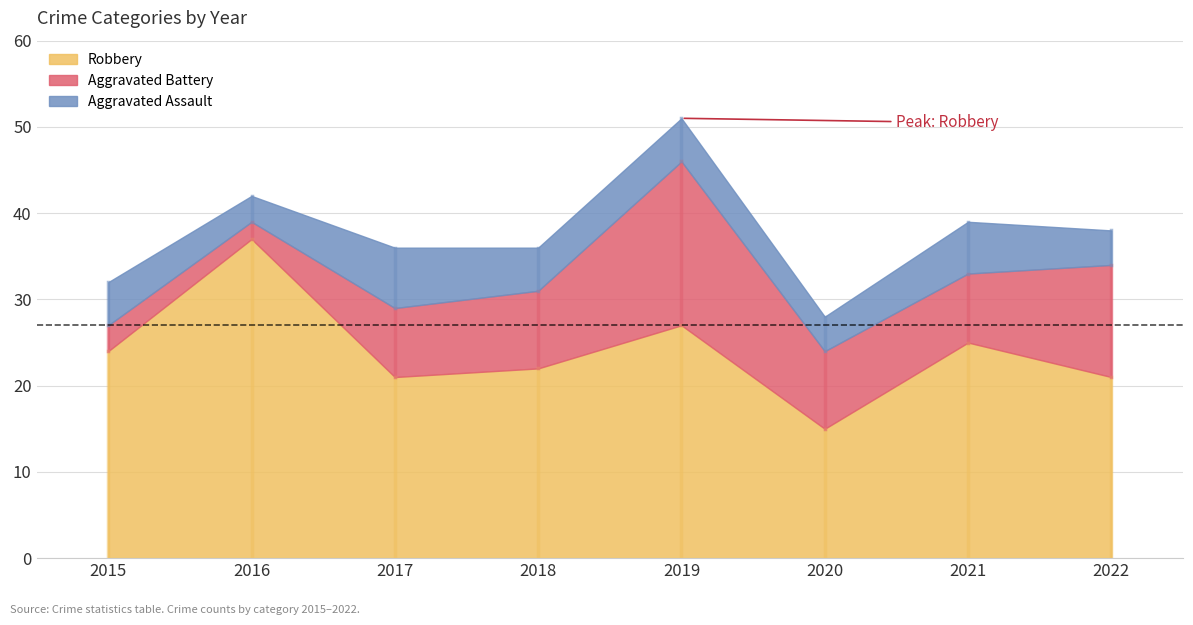

What is the spread (max minus min) of values at 2016?

35